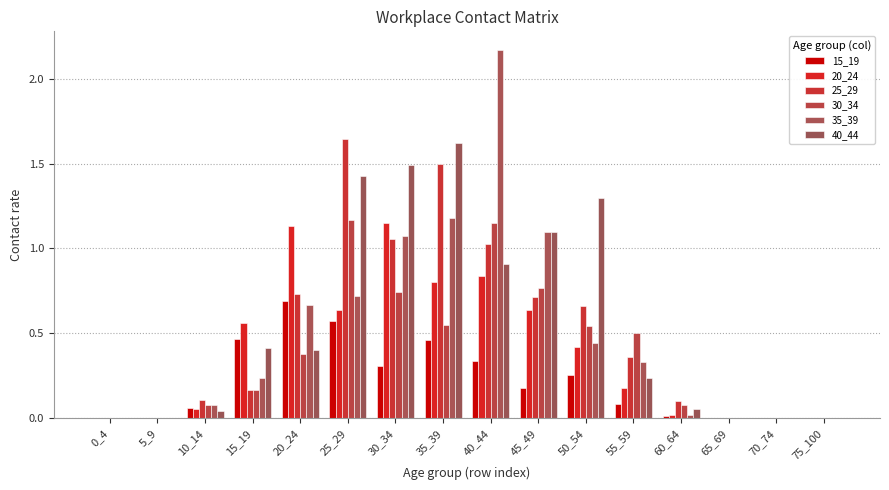

Reading left to right, what are all the values shown in this chart?

15_19: 0.0	0.0	0.1	0.5	0.7	0.6	0.3	0.5	0.3	0.2	0.3	0.1	0.0	0.0	0.0	0.0
20_24: 0.0	0.0	0.1	0.6	1.1	0.6	1.1	0.8	0.8	0.6	0.4	0.2	0.0	0.0	0.0	0.0
25_29: 0.0	0.0	0.1	0.2	0.7	1.6	1.1	1.5	1.0	0.7	0.7	0.4	0.1	0.0	0.0	0.0
30_34: 0.0	0.0	0.1	0.2	0.4	1.2	0.7	0.5	1.1	0.8	0.5	0.5	0.1	0.0	0.0	0.0
35_39: 0.0	0.0	0.1	0.2	0.7	0.7	1.1	1.2	2.2	1.1	0.4	0.3	0.0	0.0	0.0	0.0
40_44: 0.0	0.0	0.0	0.4	0.4	1.4	1.5	1.6	0.9	1.1	1.3	0.2	0.1	0.0	0.0	0.0